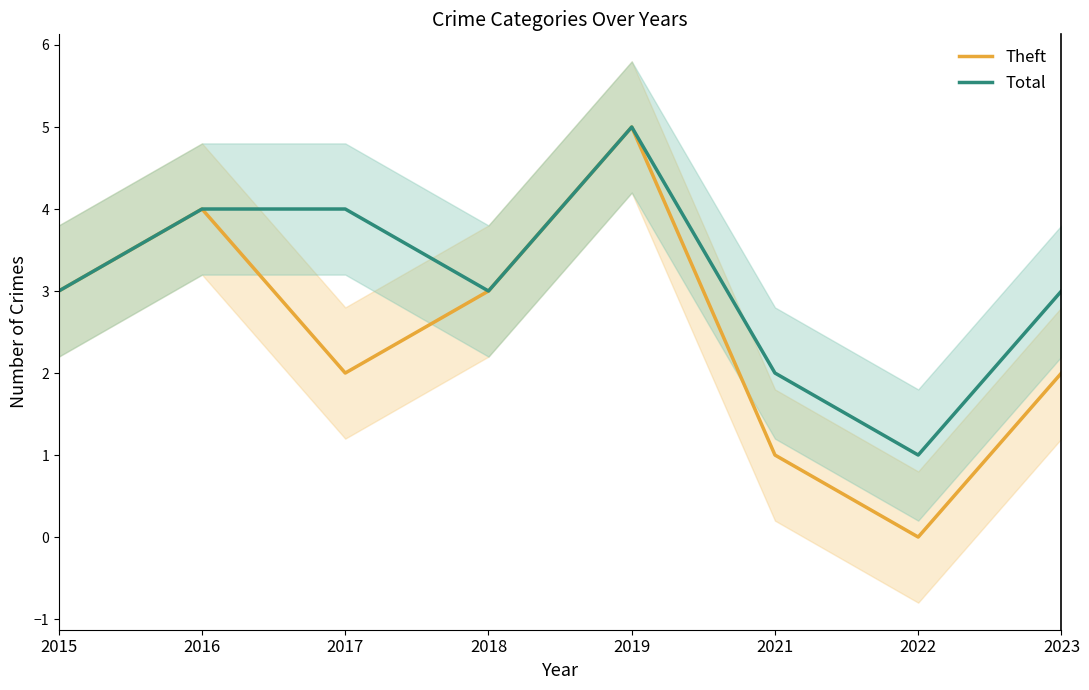

Is it true that Theft equals 5 at 2019?

True